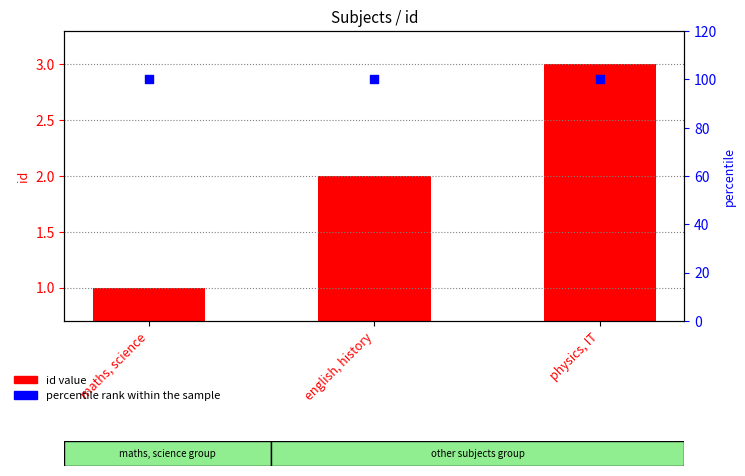

What is the total value across all series at english, history?

102